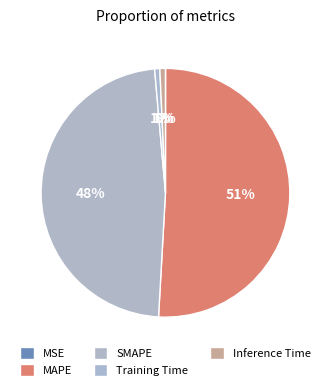

Which category has the smallest portion of the pie?

MSE